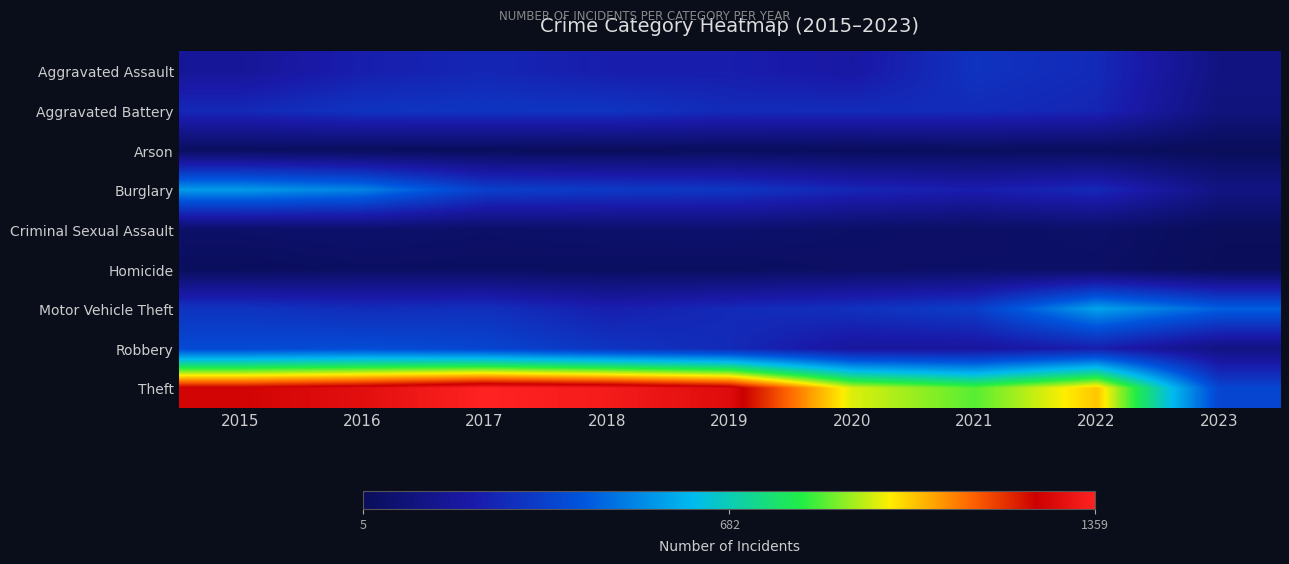

What is the difference between the highest and lowest values at 2015?

1250